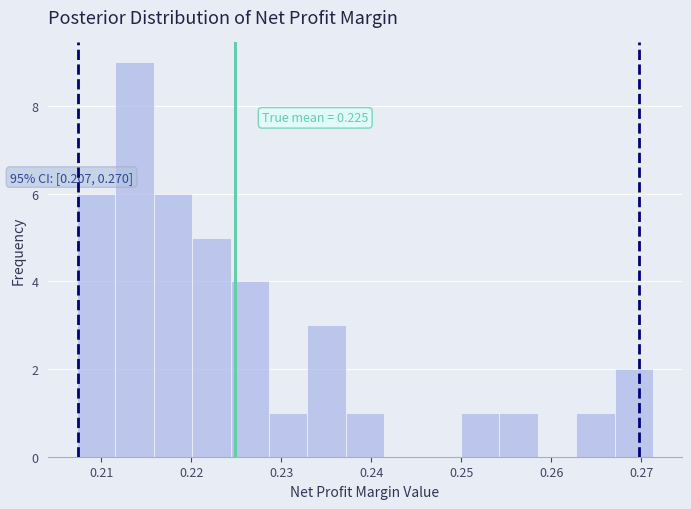

Over which range of the x-axis is the bar tallest?

0.212 to 0.216